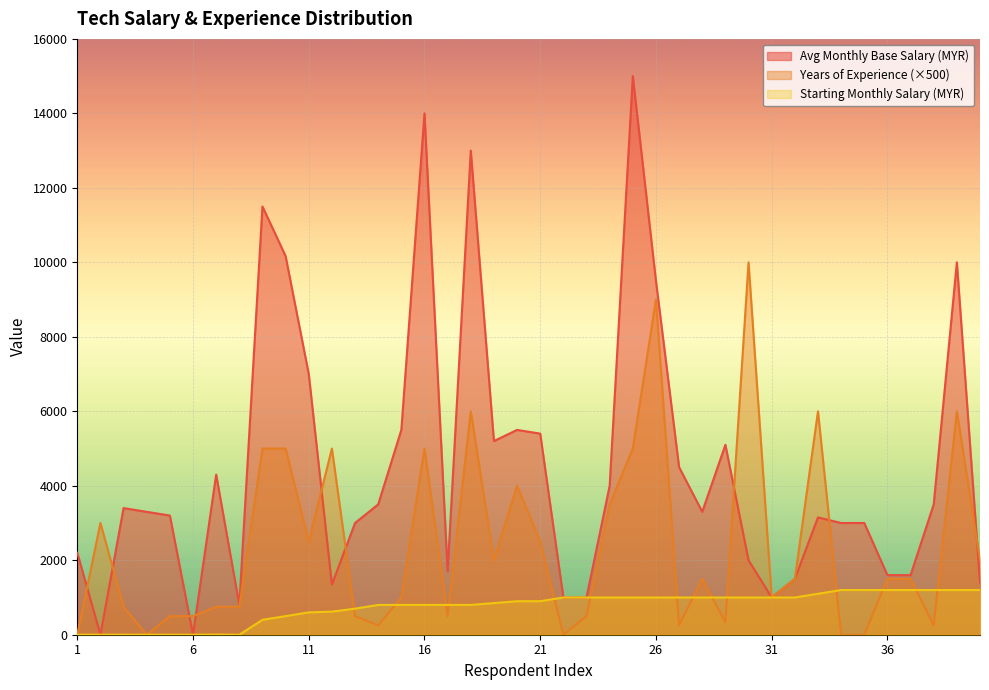

What is the total value across all series at 36?

4300